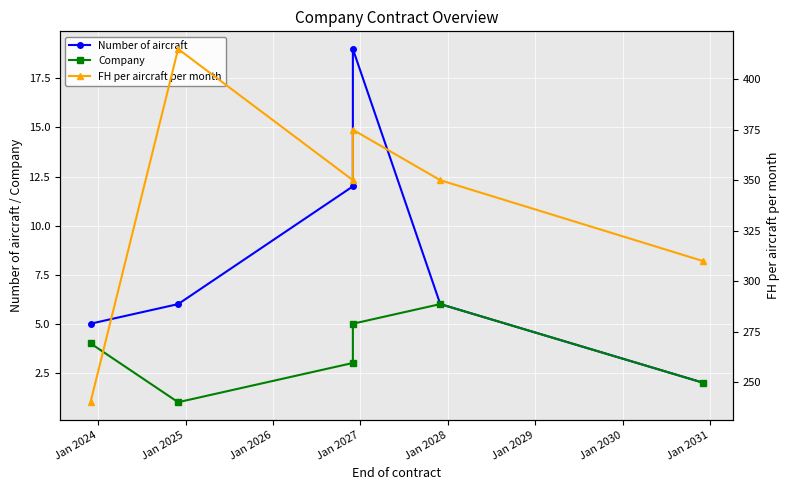

What is the value of the FH per aircraft per month point at the 1st from the left?

240